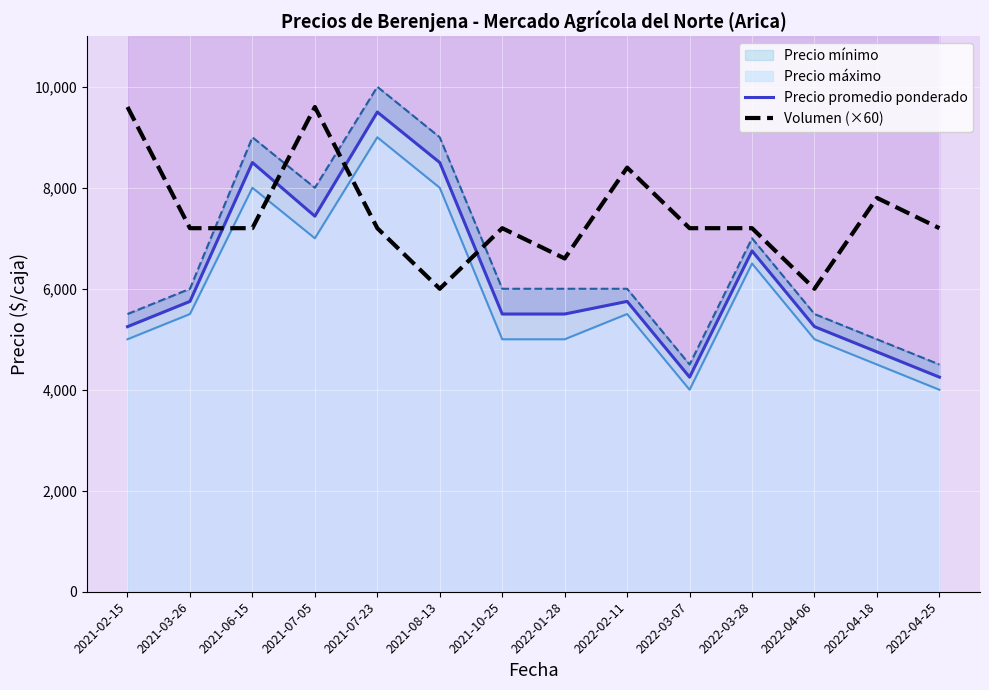

True or false: Precio promedio ponderado has more than 0 interior local peaks.

True